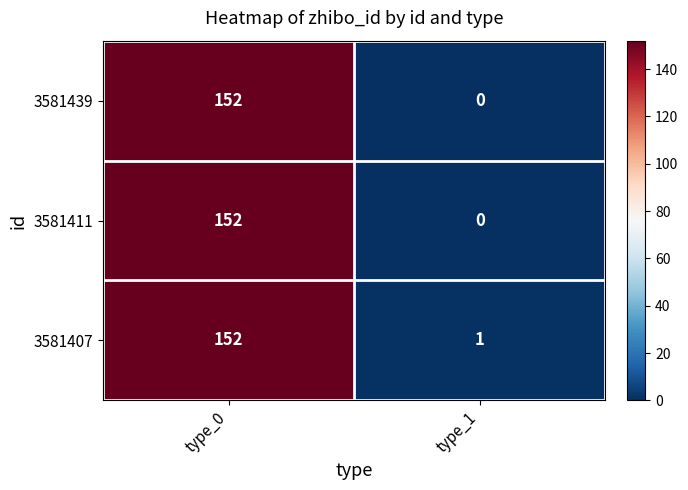

Reading left to right, transcribe all the data shown in this chart.

3581439: type_0=152	type_1=0
3581411: type_0=152	type_1=0
3581407: type_0=152	type_1=1